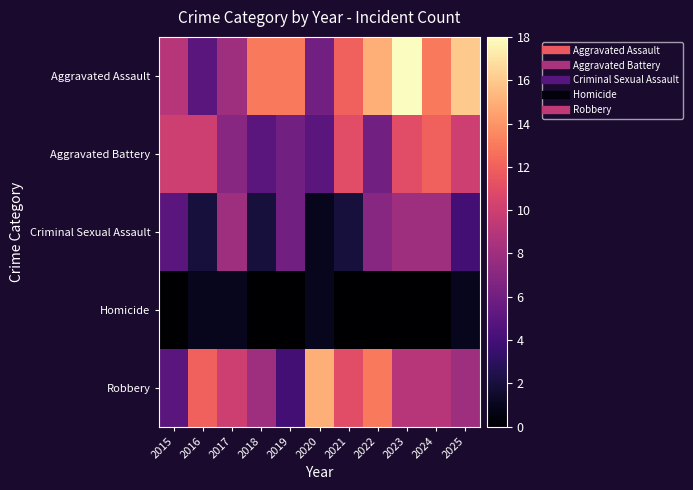

Rank the series by their maximum value, from highest to lowest.

Aggravated Assault, Robbery, Aggravated Battery, Criminal Sexual Assault, Homicide